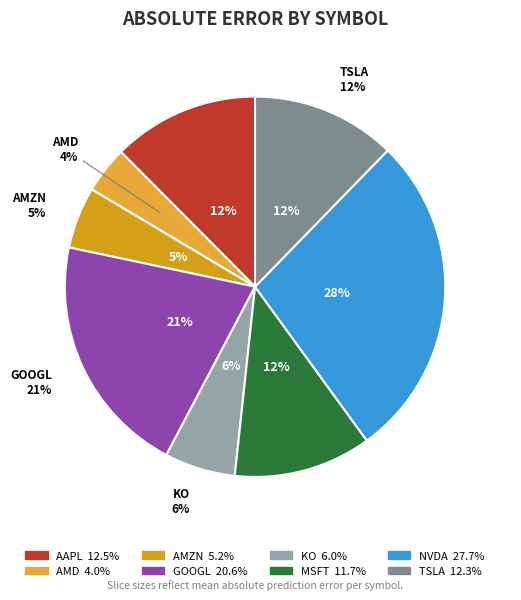

Which category has the biggest portion of the pie?

NVDA